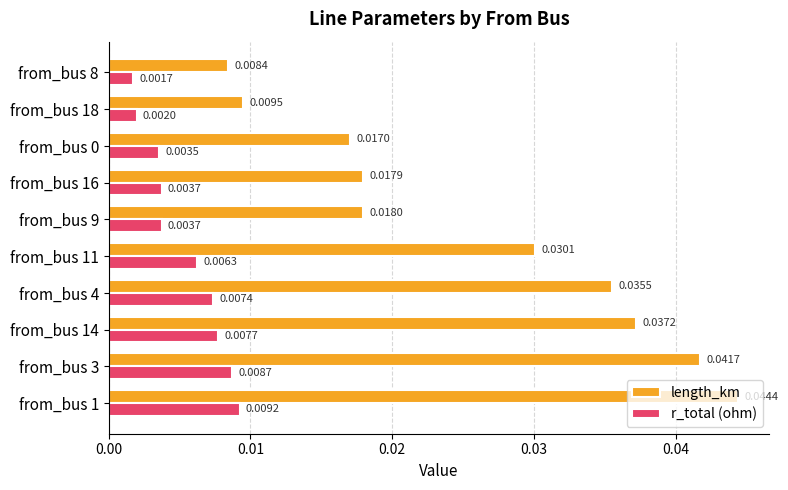

Rank the series by their maximum value, from lowest to highest.

r_total (ohm), length_km